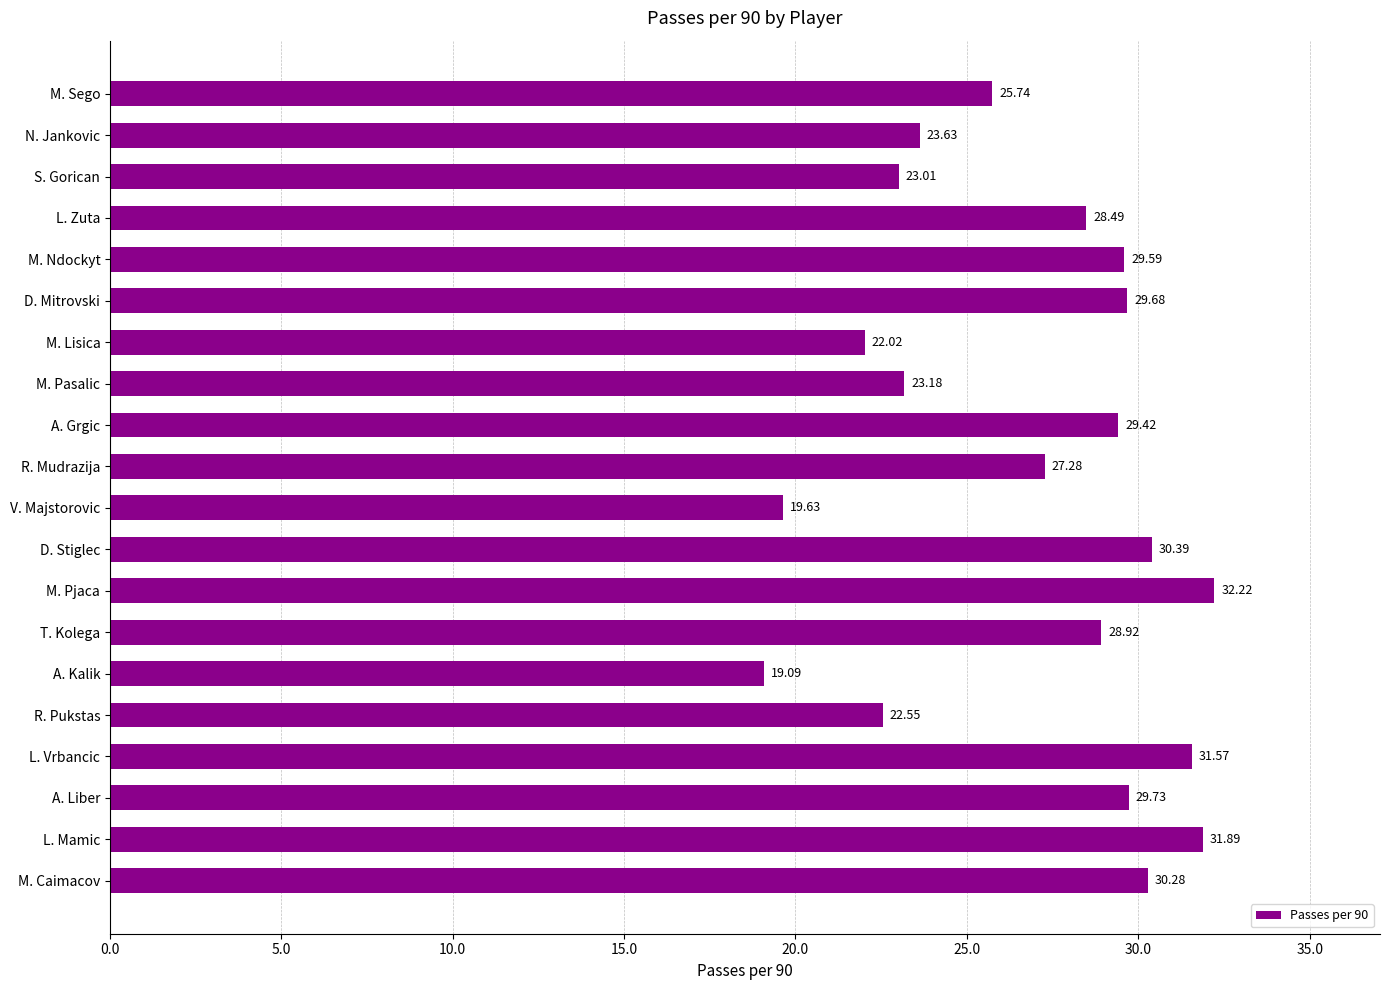

What is the difference between the second highest and minimum values?

12.8